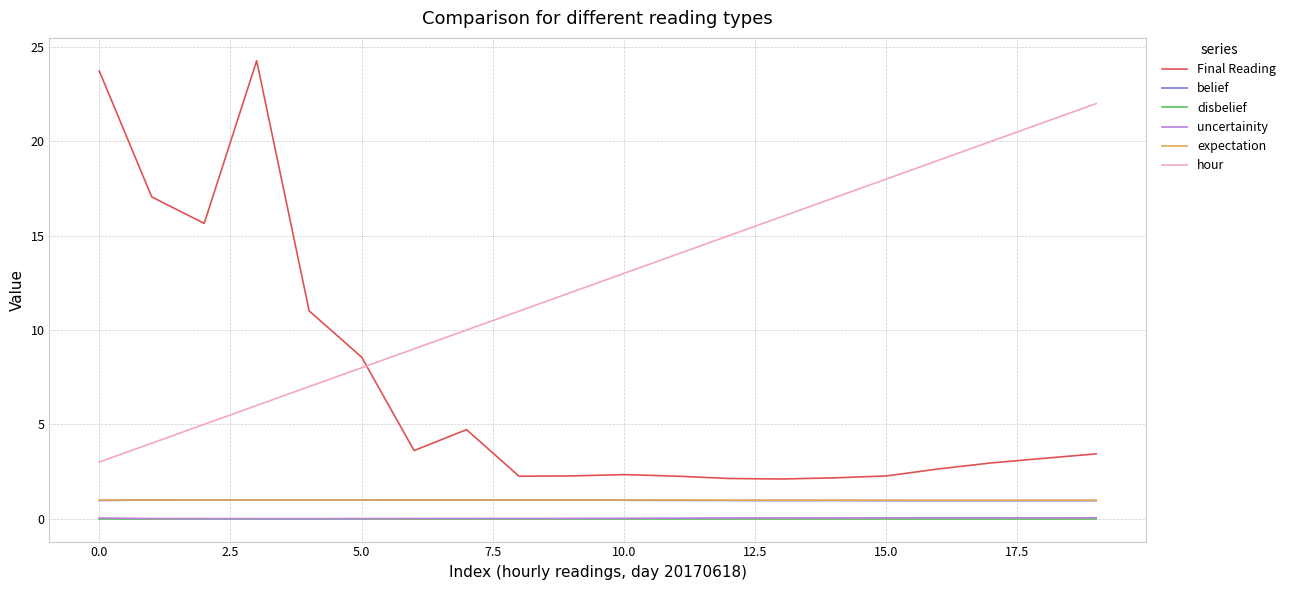

Which series has the largest range (max minus min)?

Final Reading